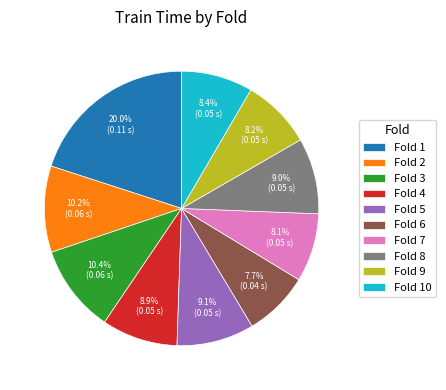

Which category has the biggest portion of the pie?

Fold 1